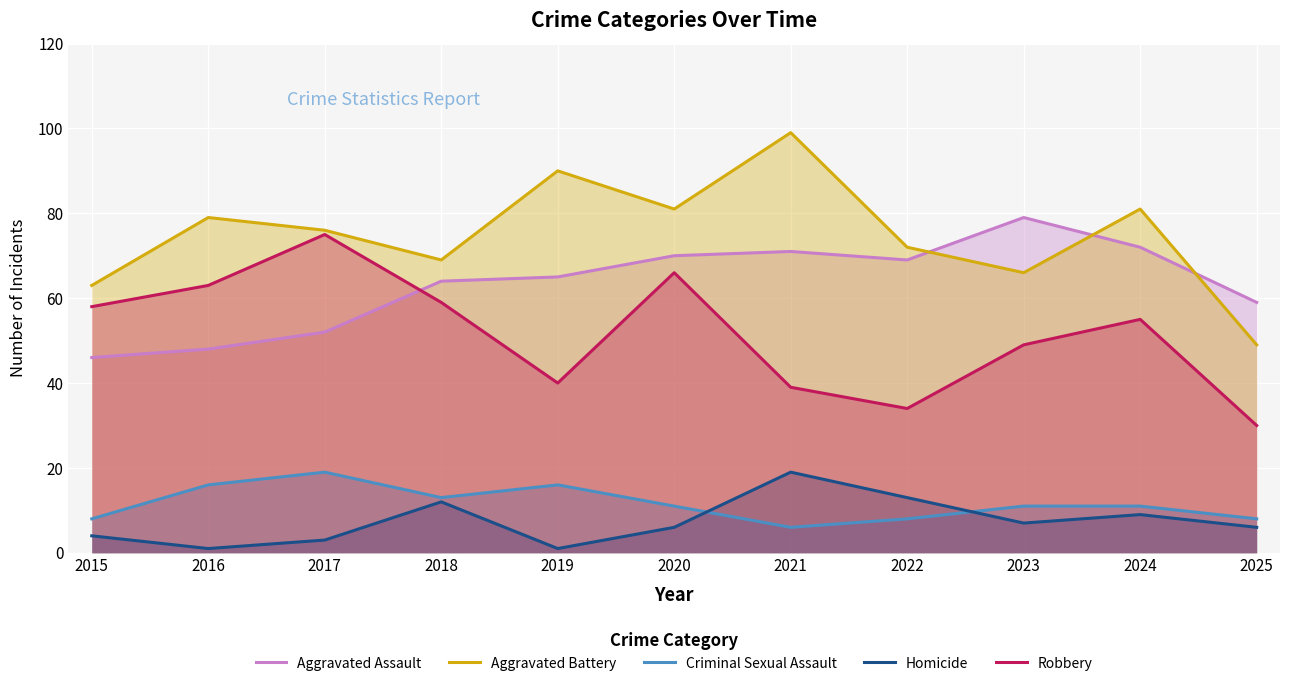

Which series has the widest spread of values?

Aggravated Battery